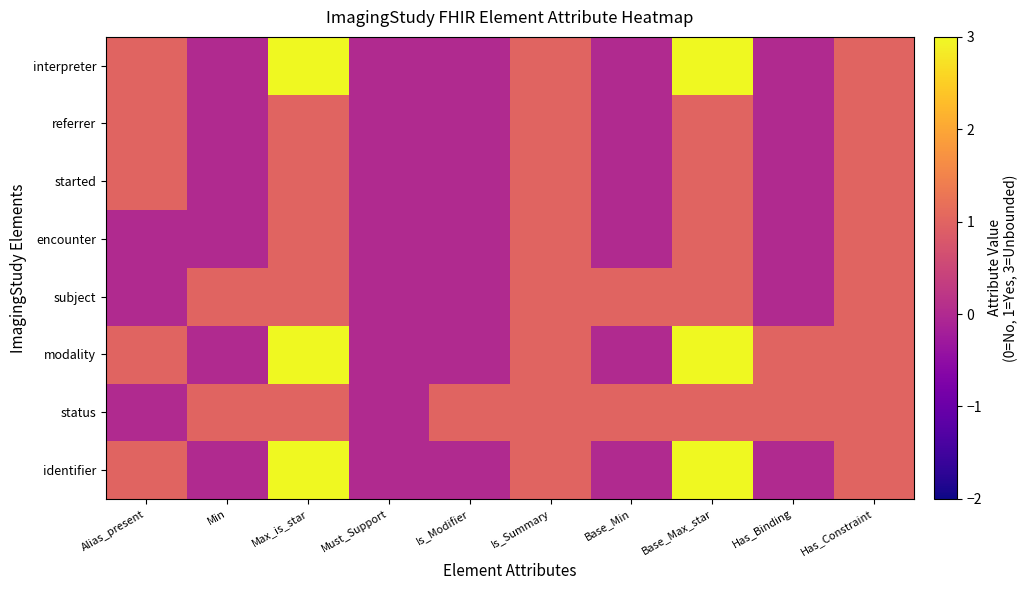

Which series has the largest range (max minus min)?

identifier